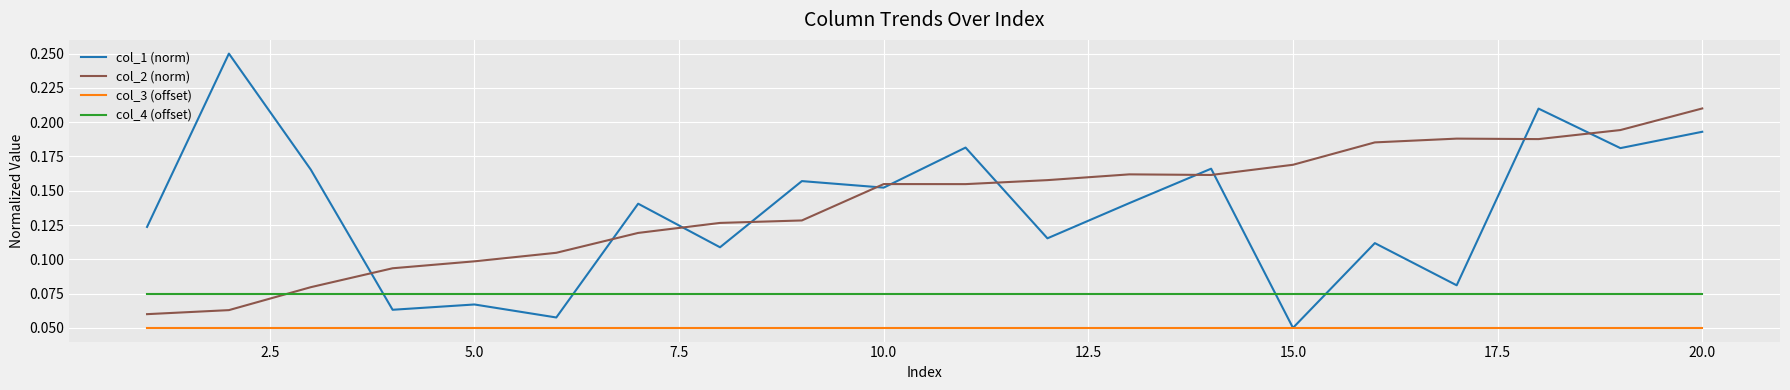

Which series has the widest spread of values?

col_1 (norm)